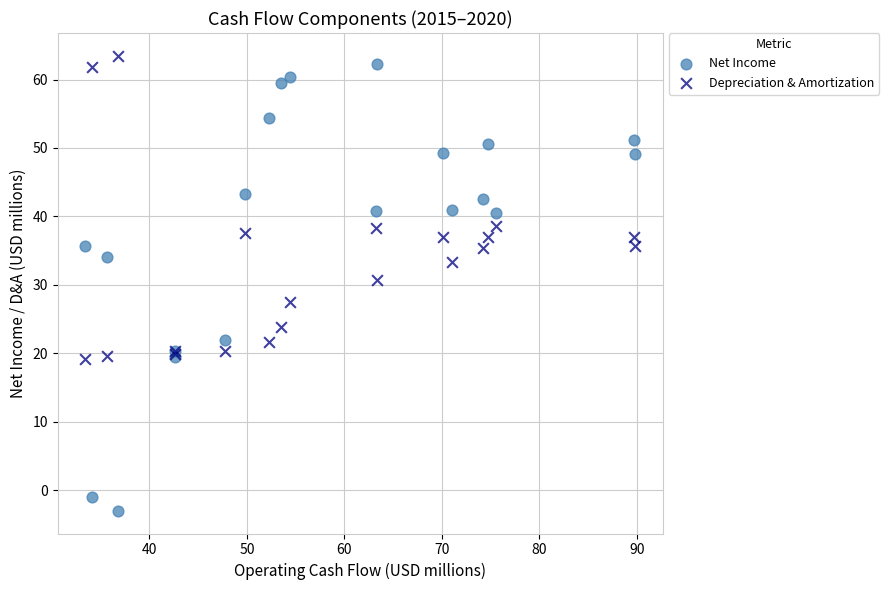

What are all the series names shown in the legend?

Net Income, Depreciation & Amortization